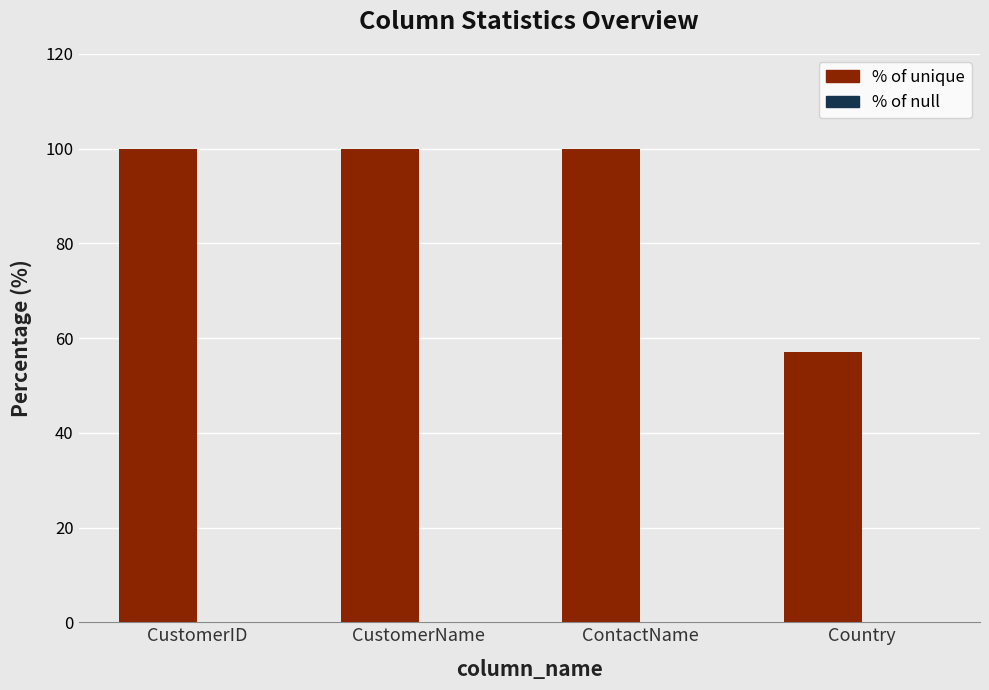

The chart shows a value of 28.0 at CustomerName. True or false?

False